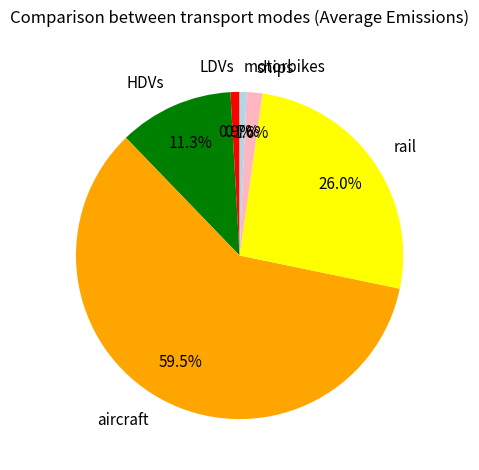

To the nearest percent, what is the difference between the rail and ships slice percentages?

24%